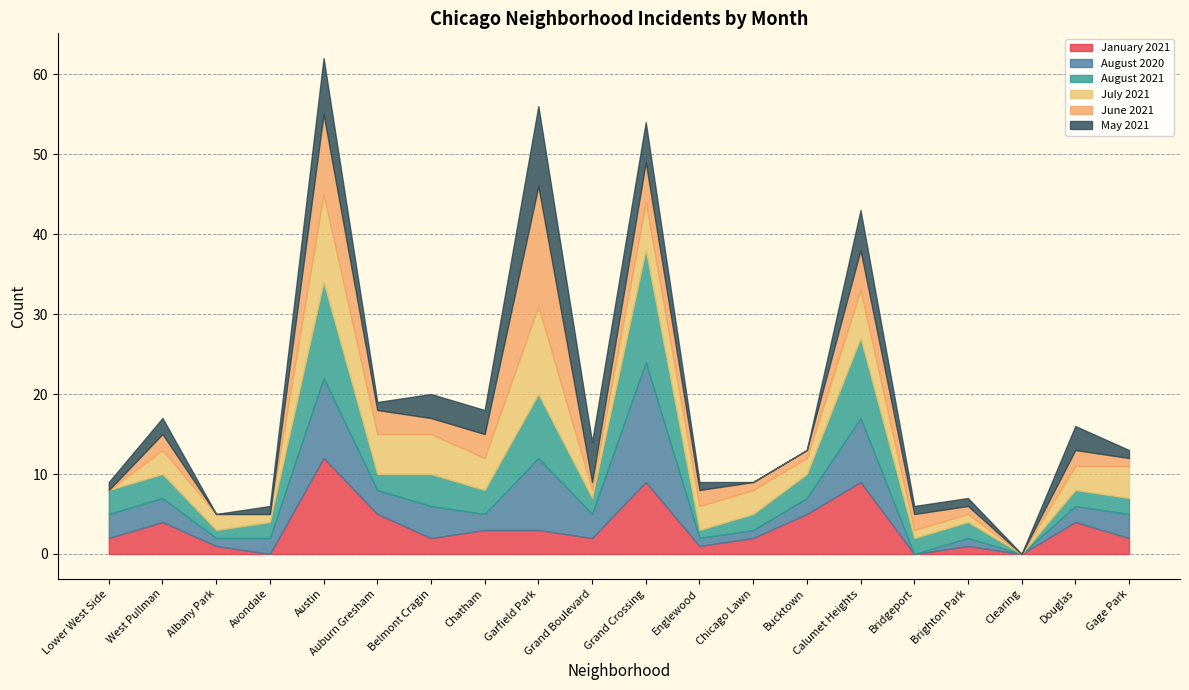

Does the chart display data point markers on the line(s)?

No